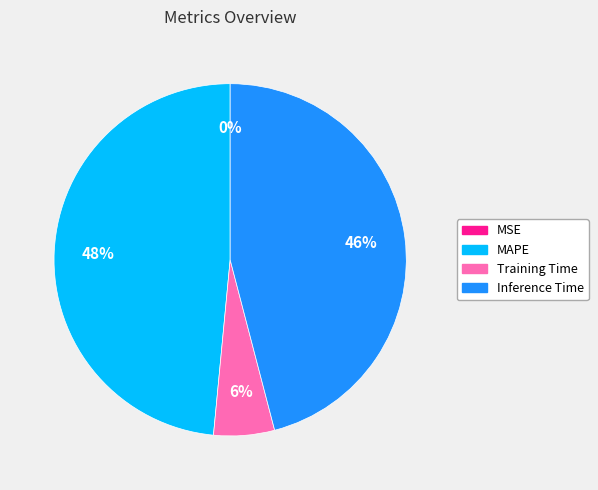

What is the largest slice in the pie chart?

MAPE